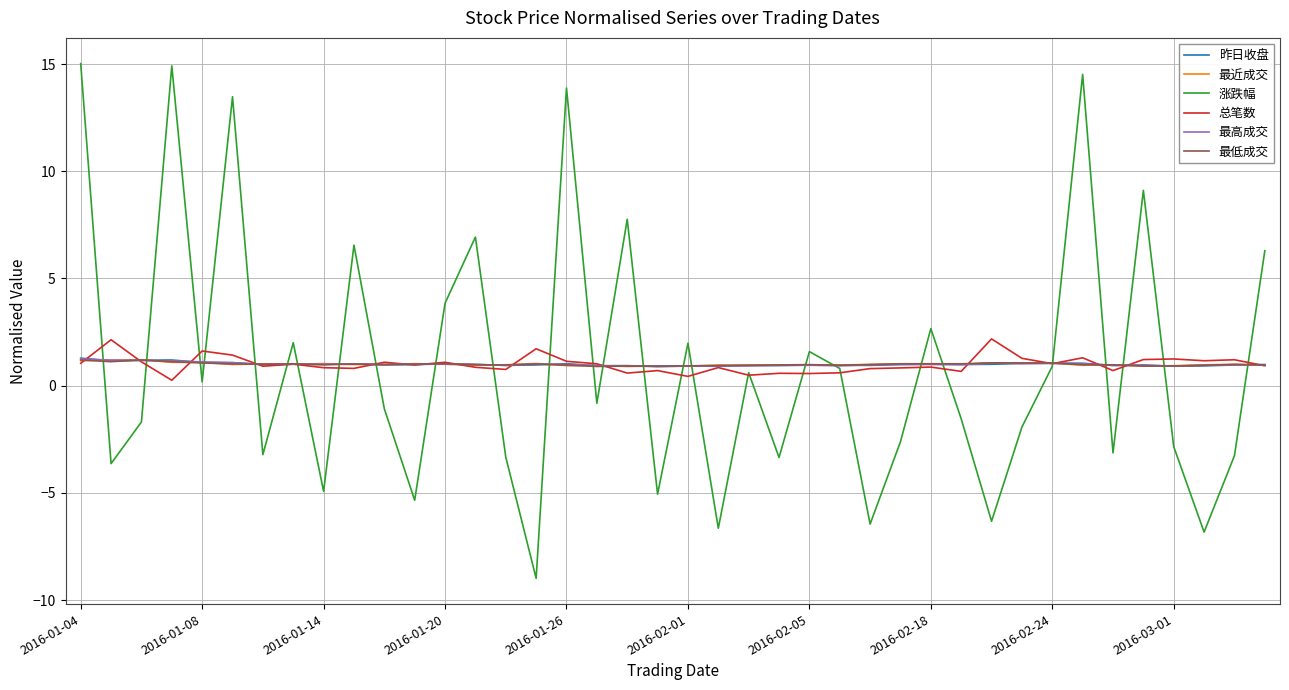

What is the greatest value displayed?

15.0